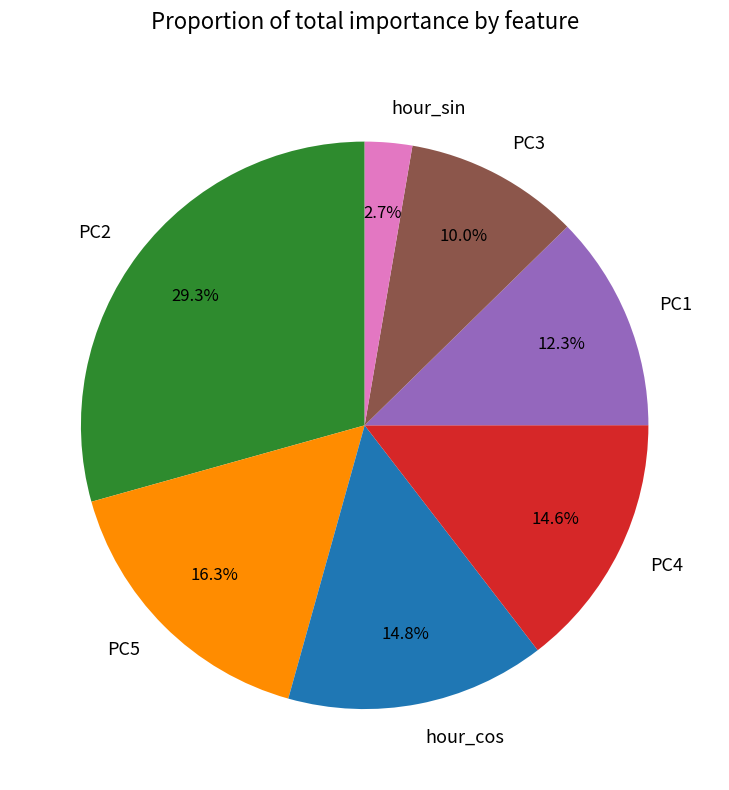

Count the number of slices in the pie.

7